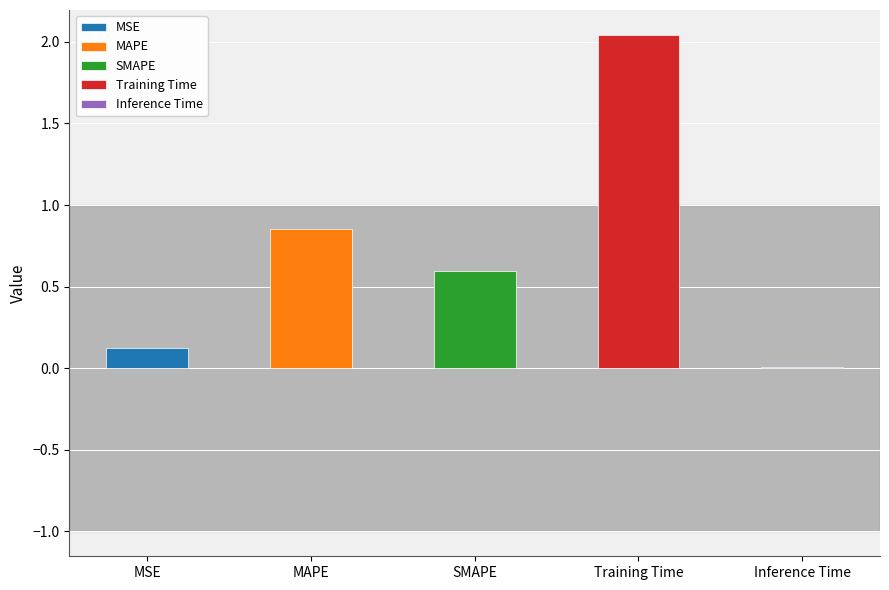

What value does the data have at Training Time?

2.0